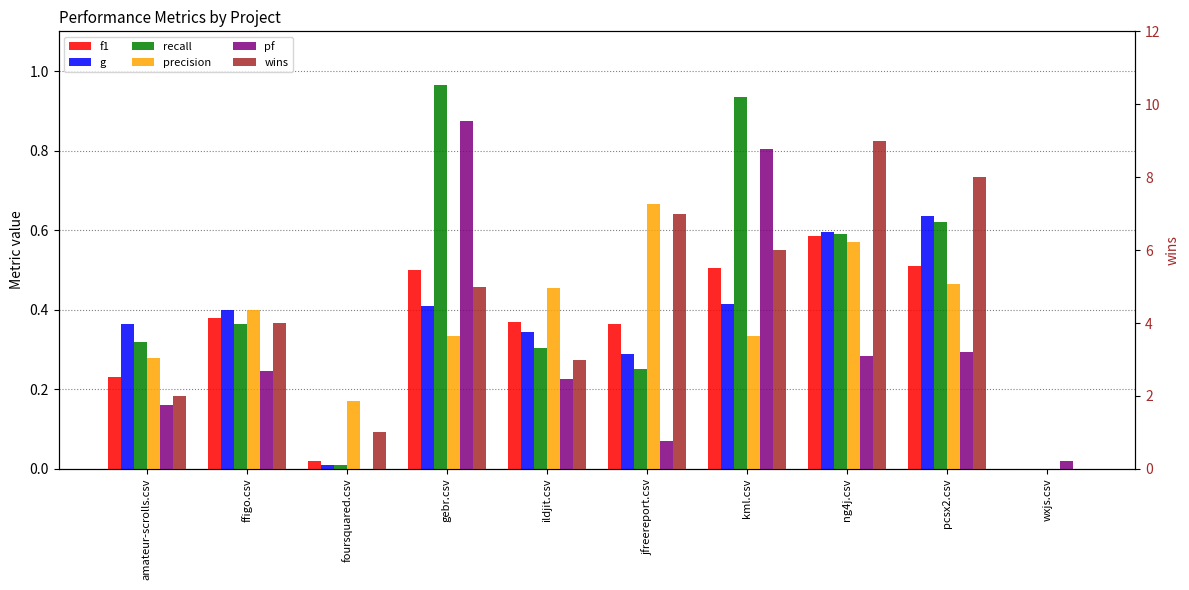

How many bars are there in each group?

6